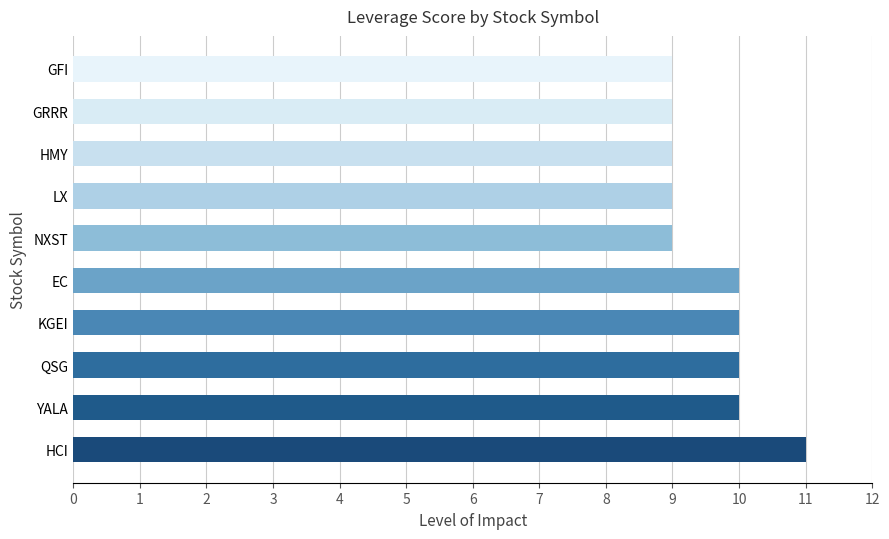

The chart shows a value of 12 at GFI. True or false?

False